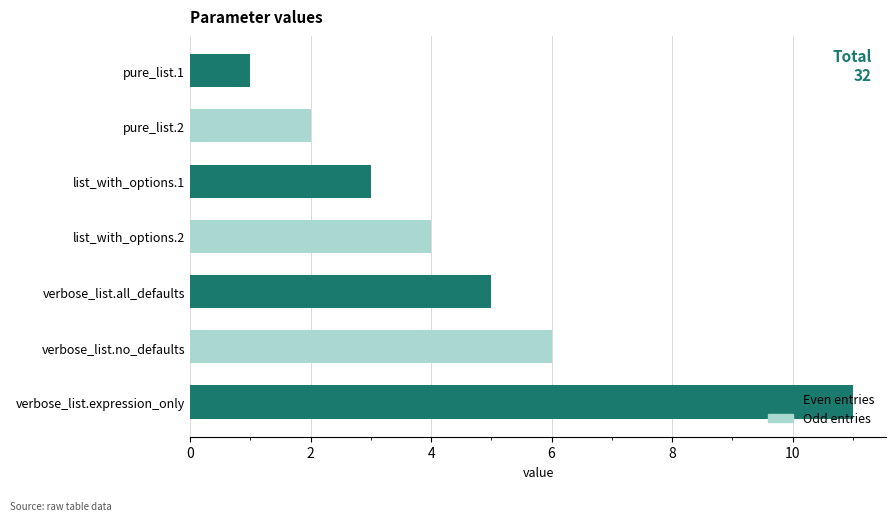

Between pure_list.2 and list_with_options.1, which is larger?

list_with_options.1